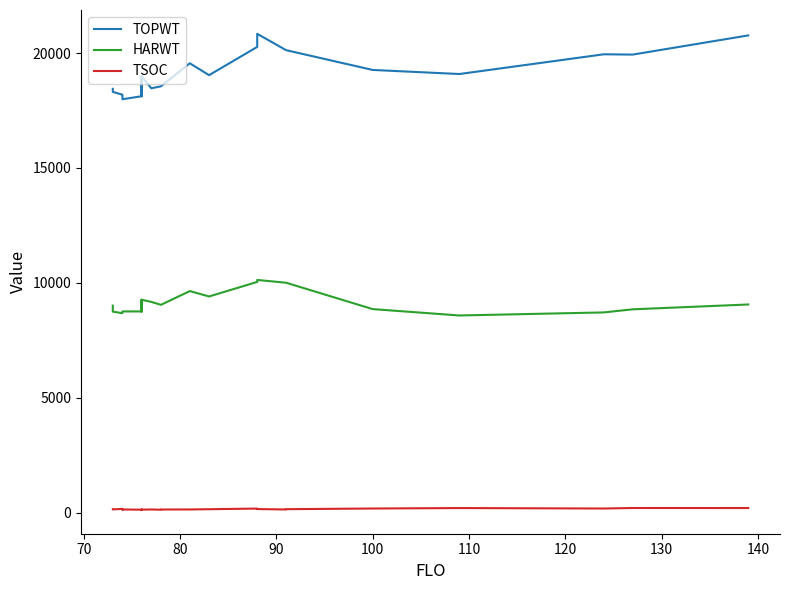

What is the difference between the maximum and second lowest values in the TOPWT series?

2847